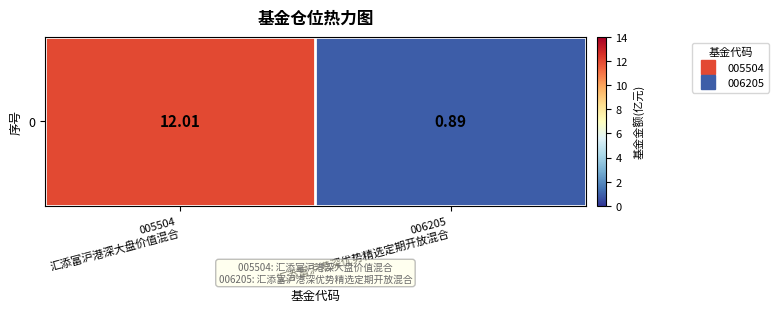

Approximately how many times larger is the value at 006205
汇添富沪港深优势精选定期开放混合 compared to 005504
汇添富沪港深大盘价值混合?

0.1